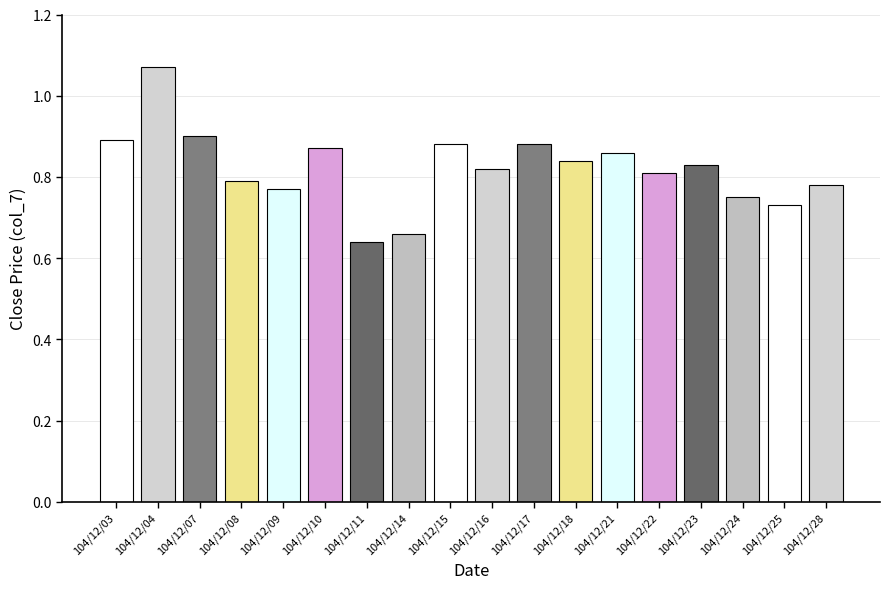

What is the sum of all values?

14.8